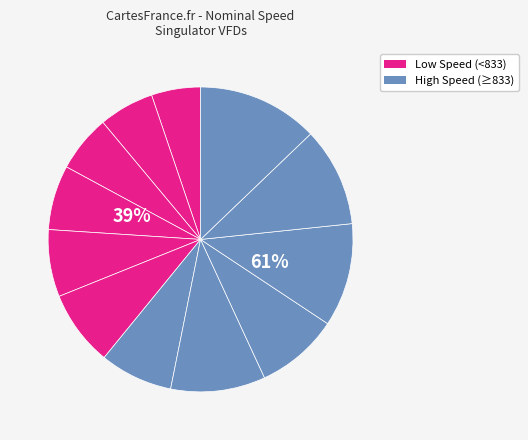

Does VFD 4 account for over 50% of the chart?

No